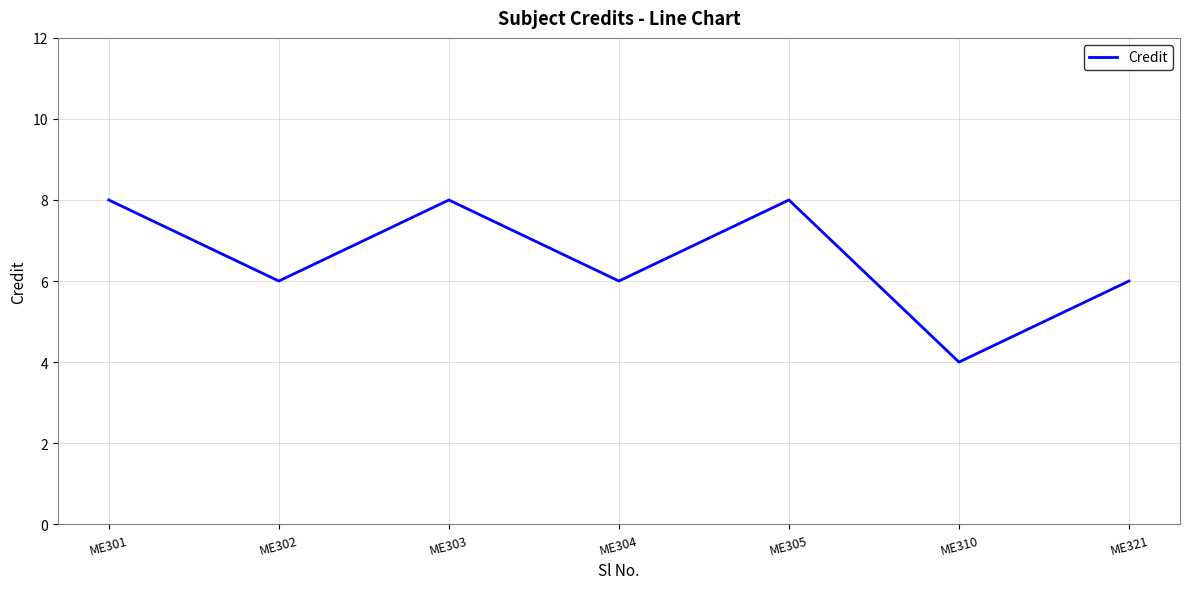

What is the sum of the values at ME321 and ME304?

12